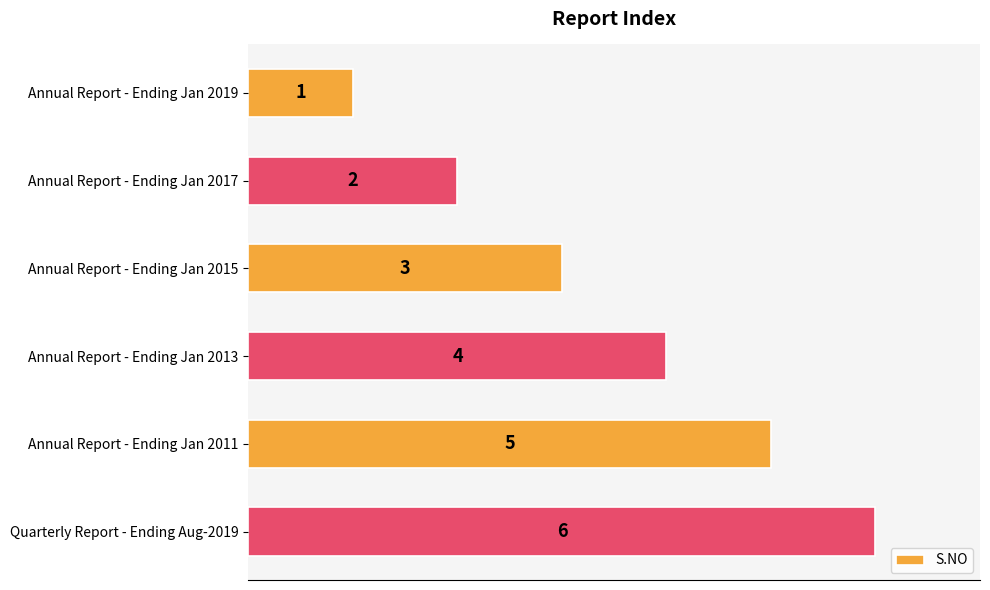

What is the difference between the maximum and second lowest values?

4